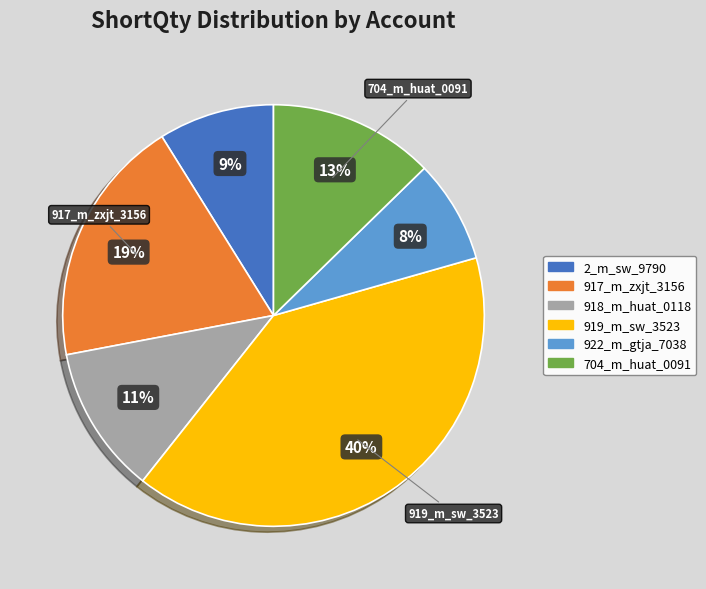

Count the number of slices in the pie.

6